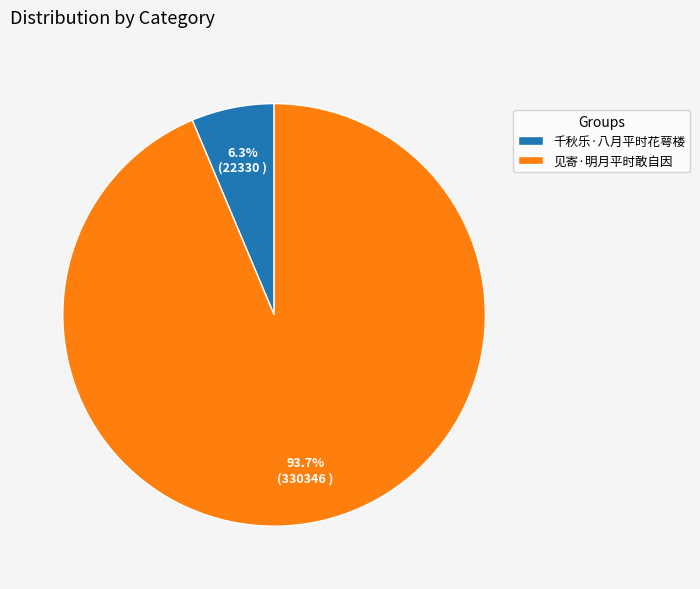

How much of the chart is everything except 见寄·明月平时敢自因?

6.3%